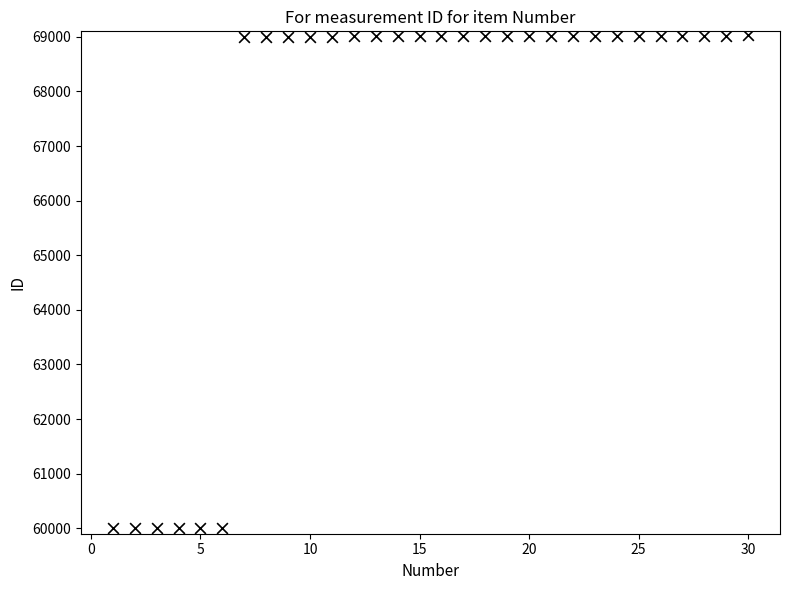

What is the range of Y values (max minus min)?

9023